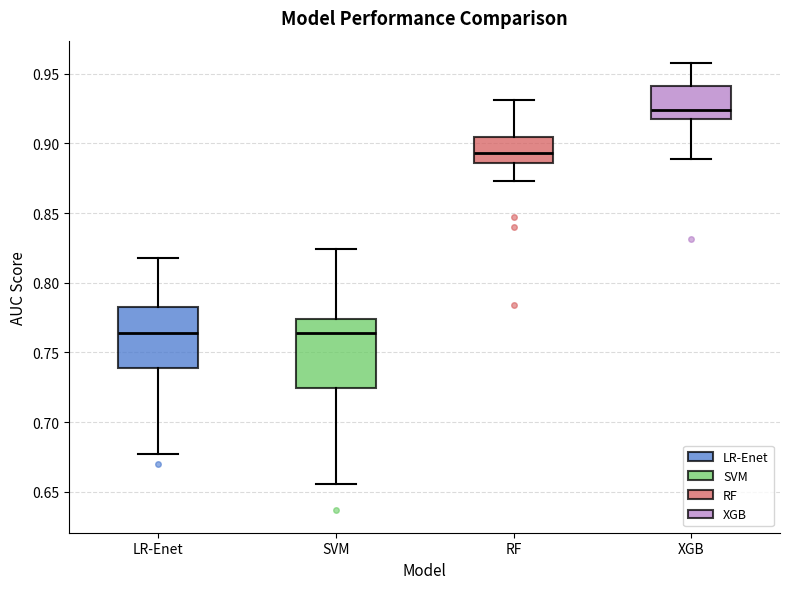

Which box has the highest median line?

XGB